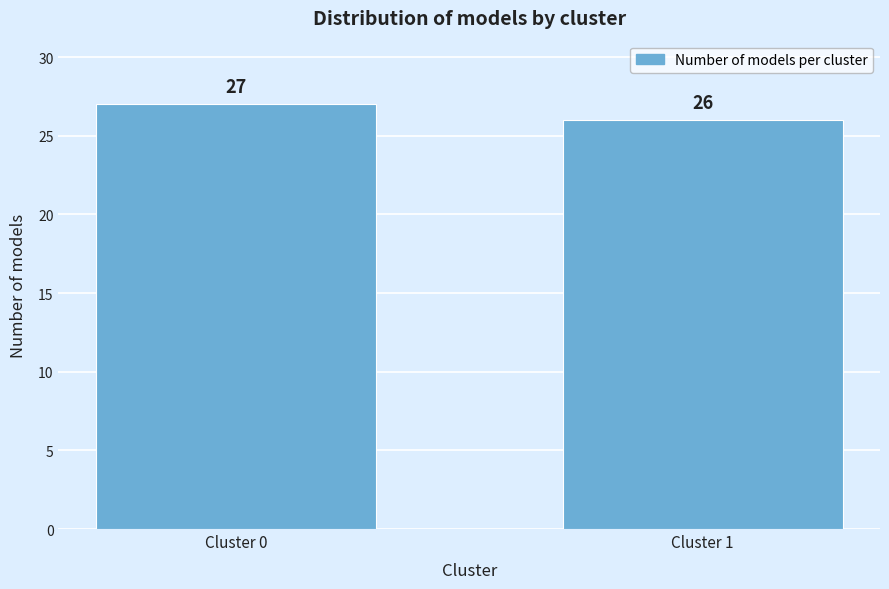

Reading left to right, what are all the values shown in this chart?

Cluster 0=27	Cluster 1=26